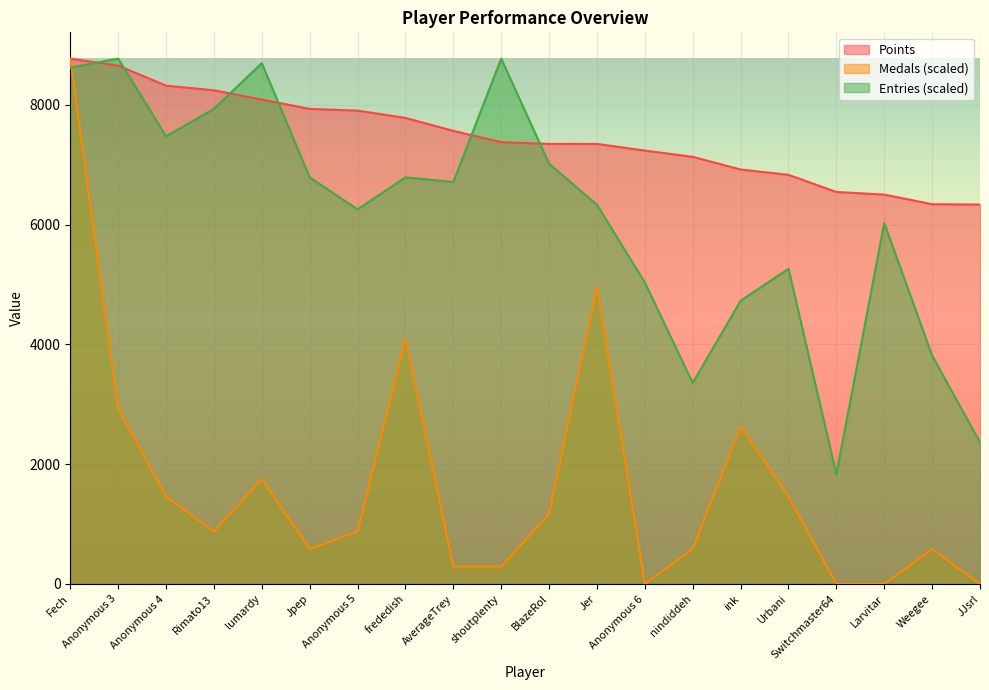

Reading left to right, transcribe all the data shown in this chart.

Points: 8769.0	8652.0	8318.0	8240.0	8085.0	7930.0	7901.0	7779.0	7563.0	7375.0	7346.0	7345.0	7234.0	7130.0	6918.0	6829.0	6543.0	6499.0	6339.0	6333.0
Medals: 8769.0	2923.0	1461.5	876.9	1753.8	584.6	876.9	4092.2	292.3	292.3	1169.2	4969.1	0.0	584.6	2630.7	1461.5	0.0	0.0	584.6	0.0
Entries: 8616.5	8769.0	7472.7	7930.2	8692.7	6786.4	6252.7	6786.4	6710.2	8769.0	7015.2	6328.9	5032.6	3355.1	4727.6	5261.4	1830.1	6023.9	3812.6	2363.8